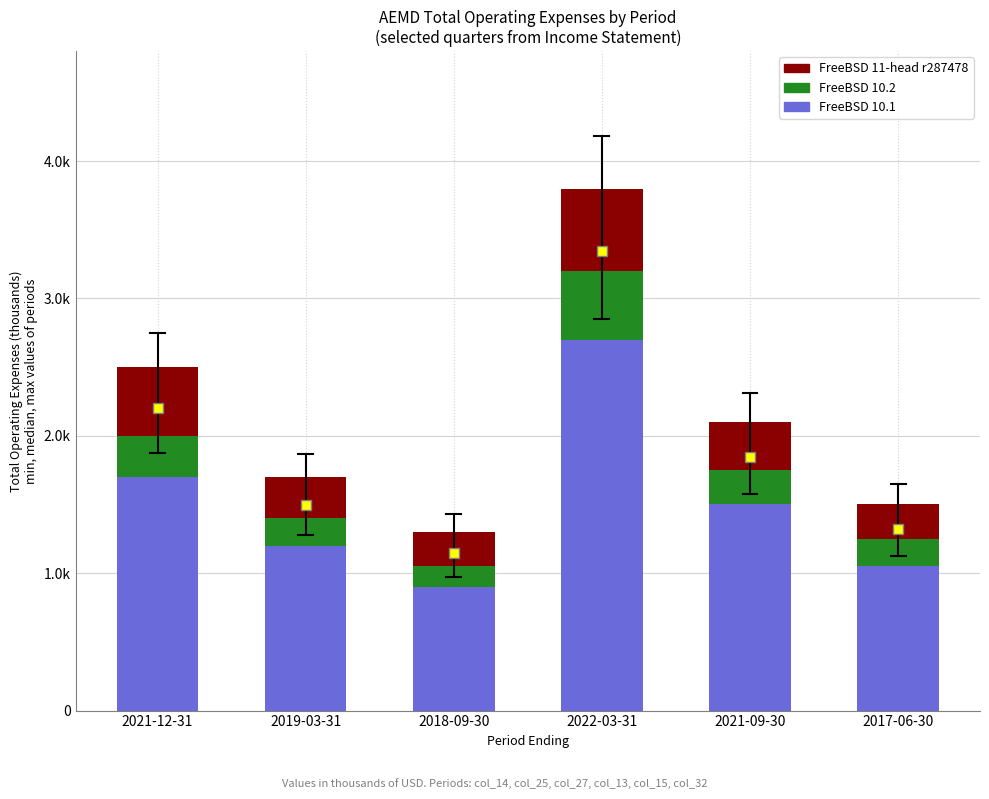

Are the bars grouped side by side (vs. stacked)?

No